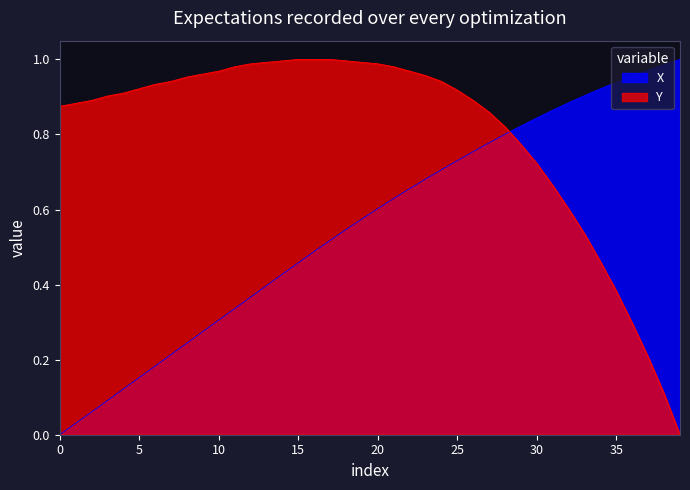

At how many categories does at least one series exceed 0?

40